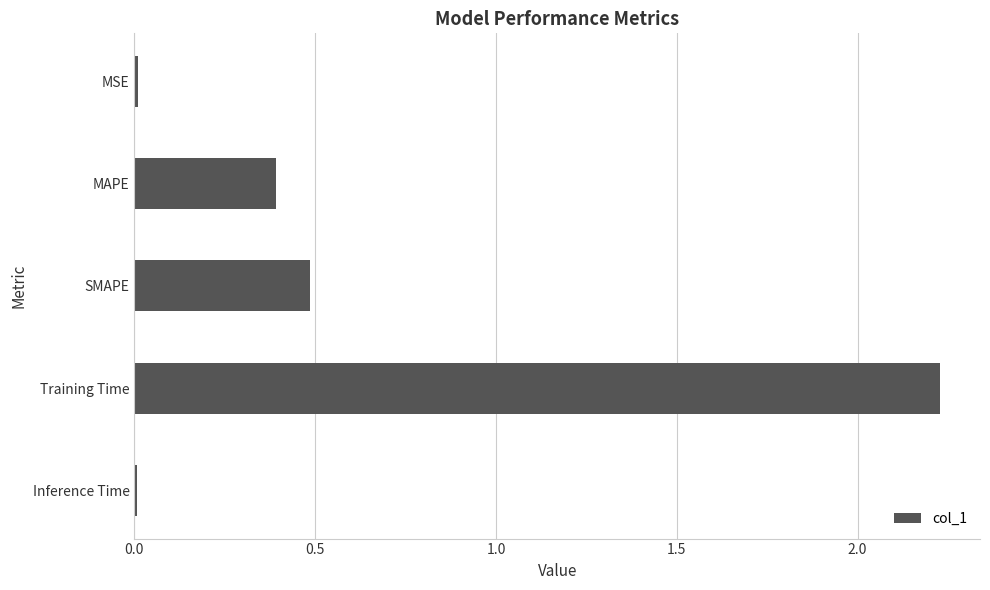

The chart shows a value of 3.8 at Training Time. True or false?

False